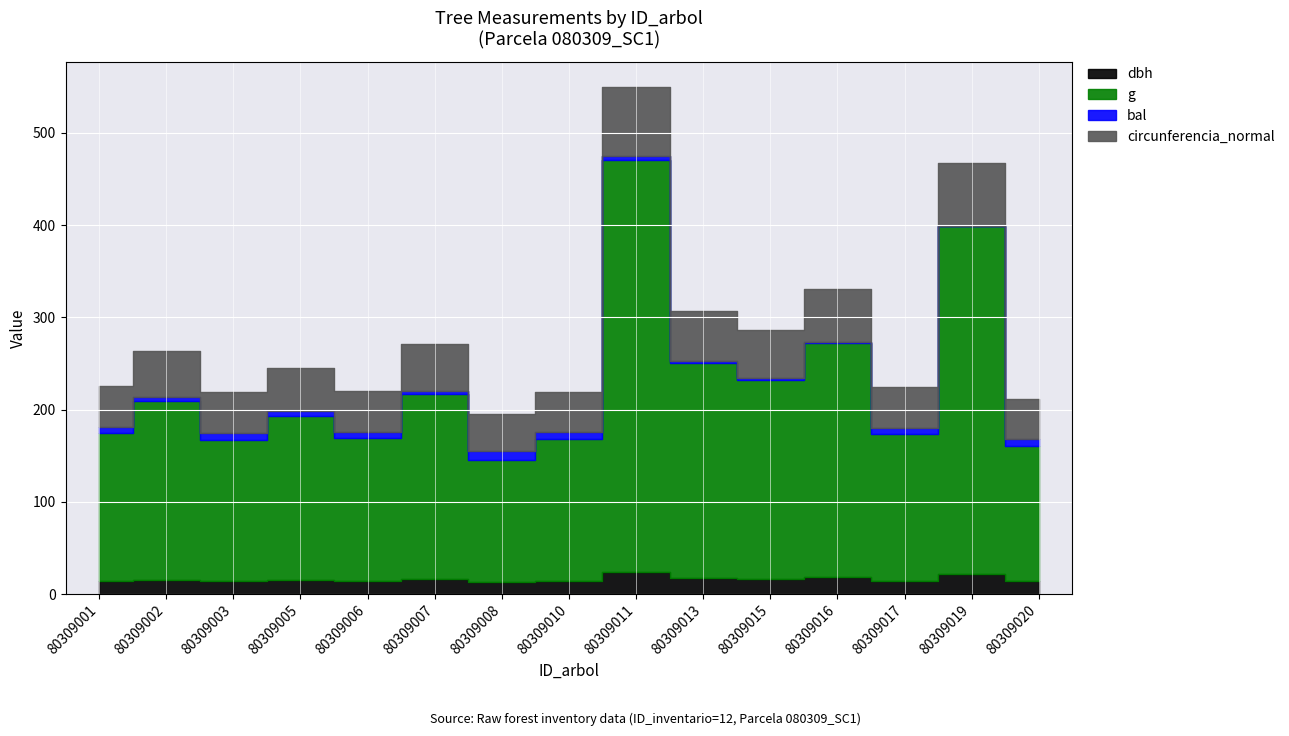

At which category does the chart reach its peak across all series?

80309011